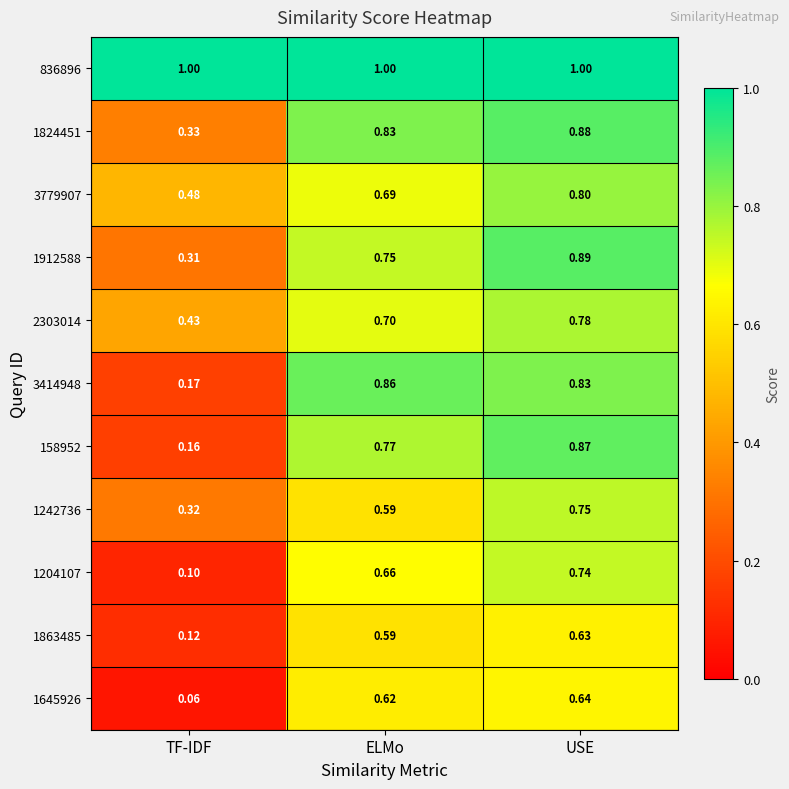

Which series changed the most between TF-IDF and ELMo?

3414948